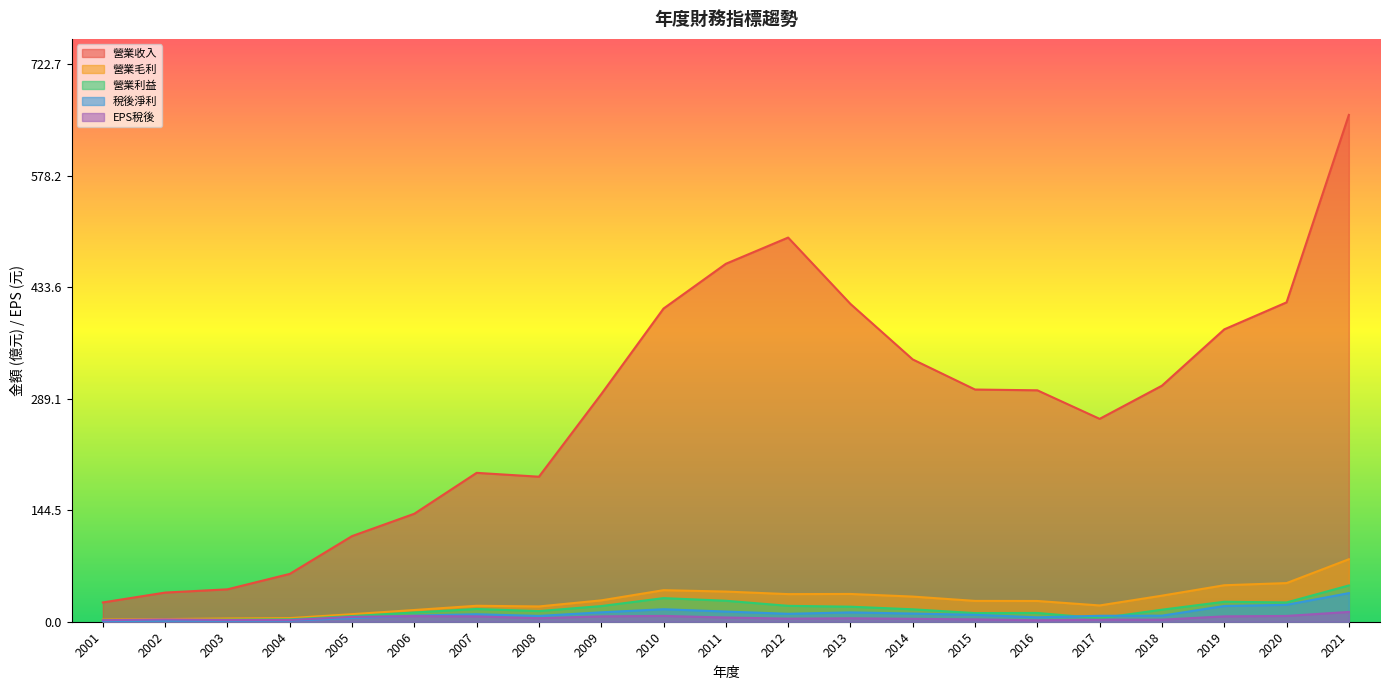

What is the value of the 稅後淨利 point at the 10th from the left?

16.2